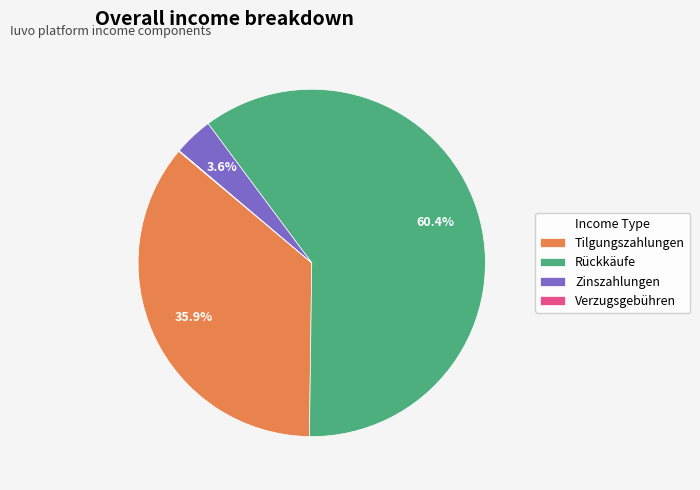

Is it true that Tilgungszahlungen is 36% of the pie?

True